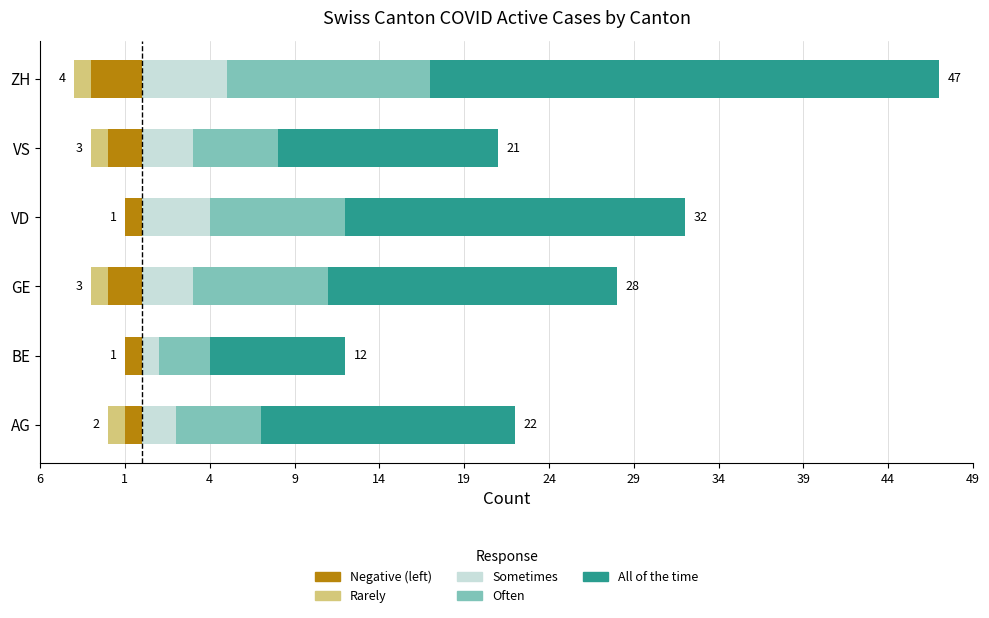

What is the average value of the Often series?

7